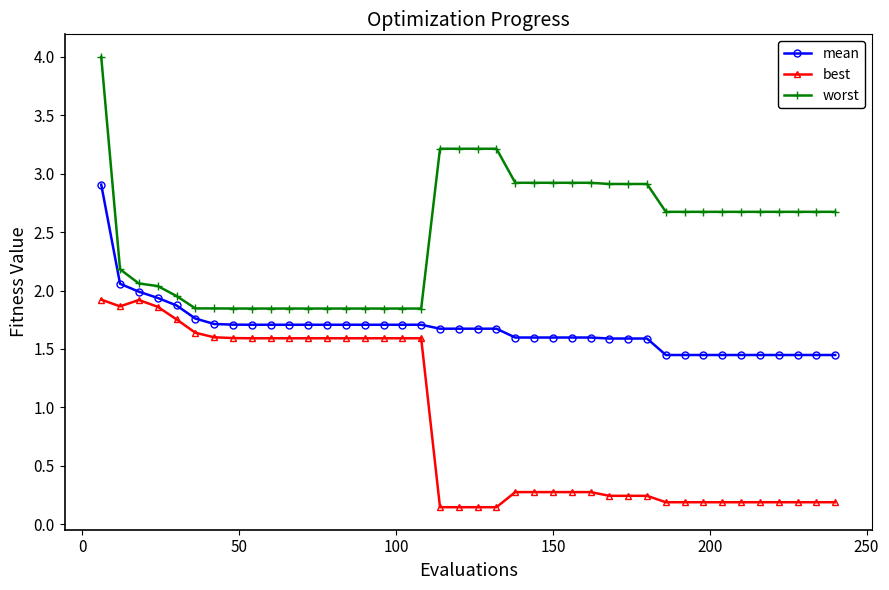

What is the average value of the best series?

0.9